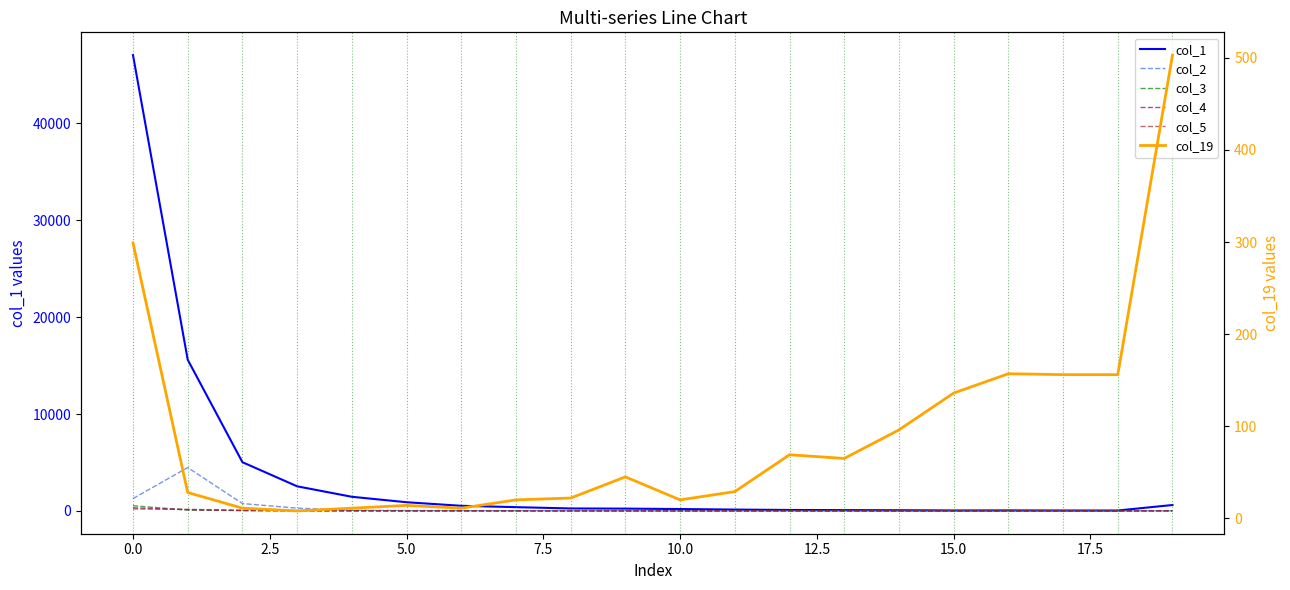

Is the value of col_1 at 11 greater than the value of col_3 at 12.5?

Yes